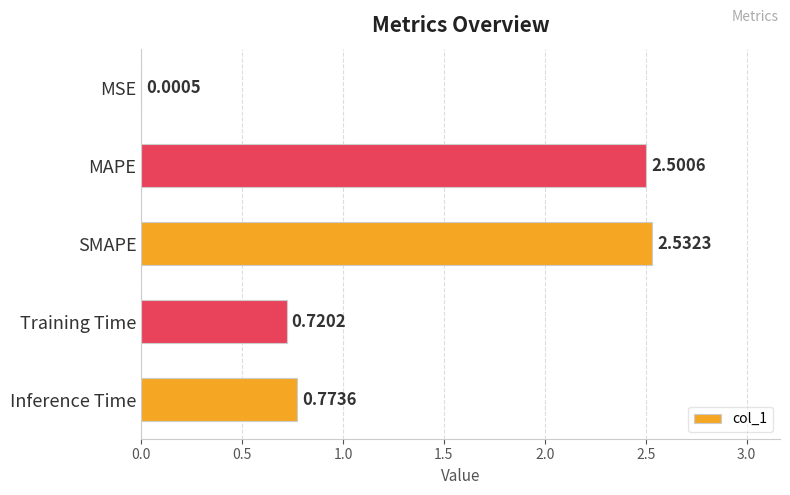

At which category does the chart reach its peak across all series?

SMAPE